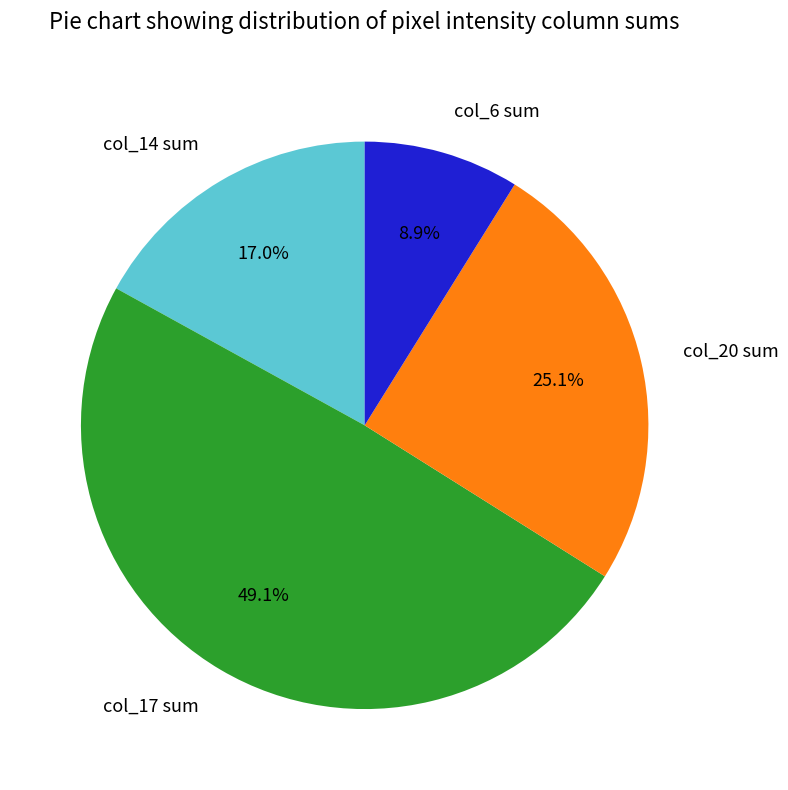

Count the number of slices in the pie.

4